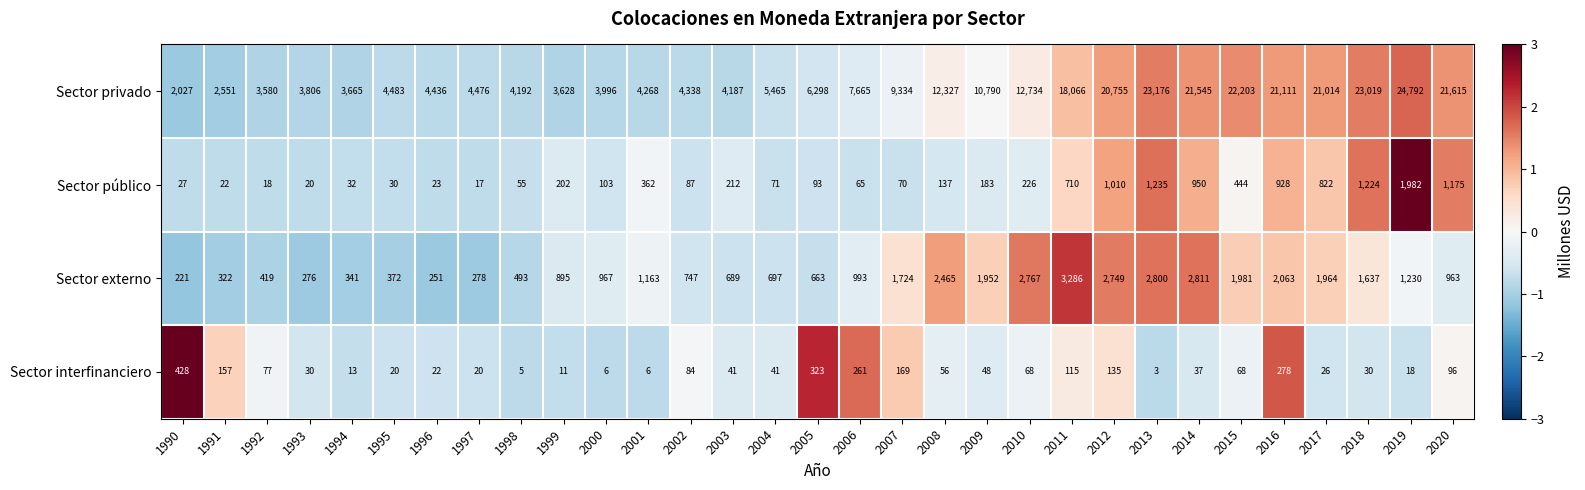

Rank the series by their maximum value, from highest to lowest.

Sector privado, Sector externo, Sector público, Sector interfinanciero